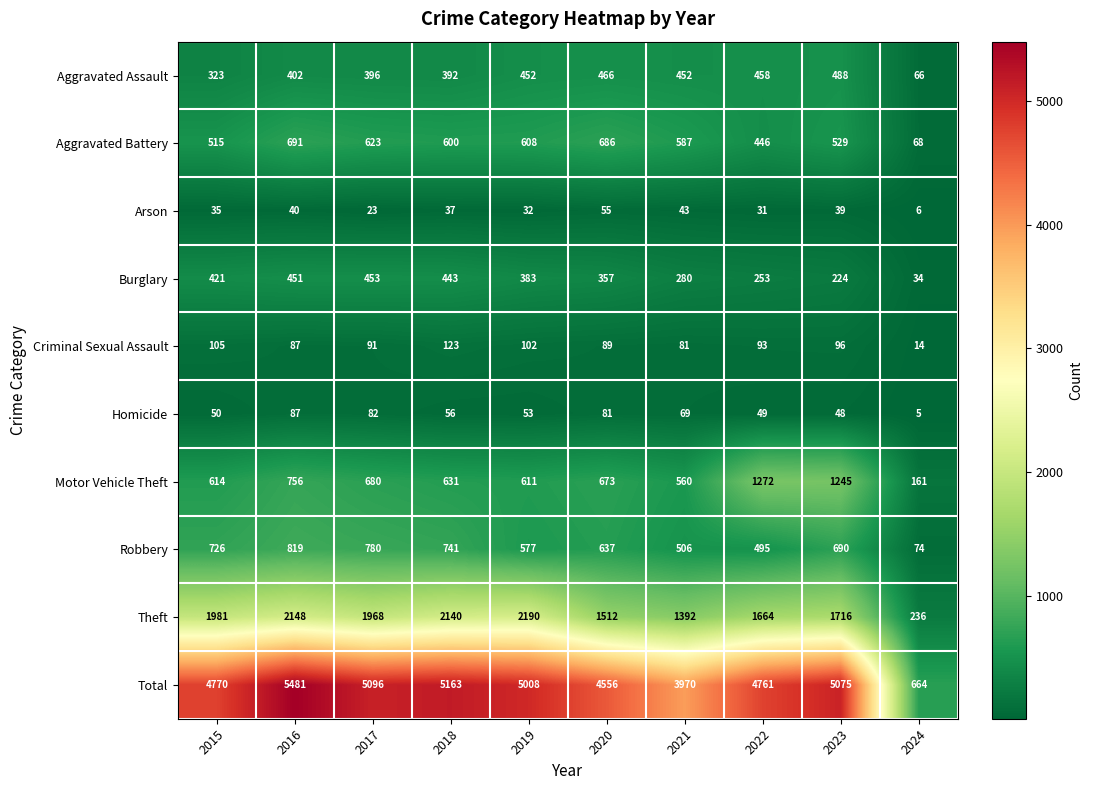

Which label corresponds to the largest value in the chart?

2016